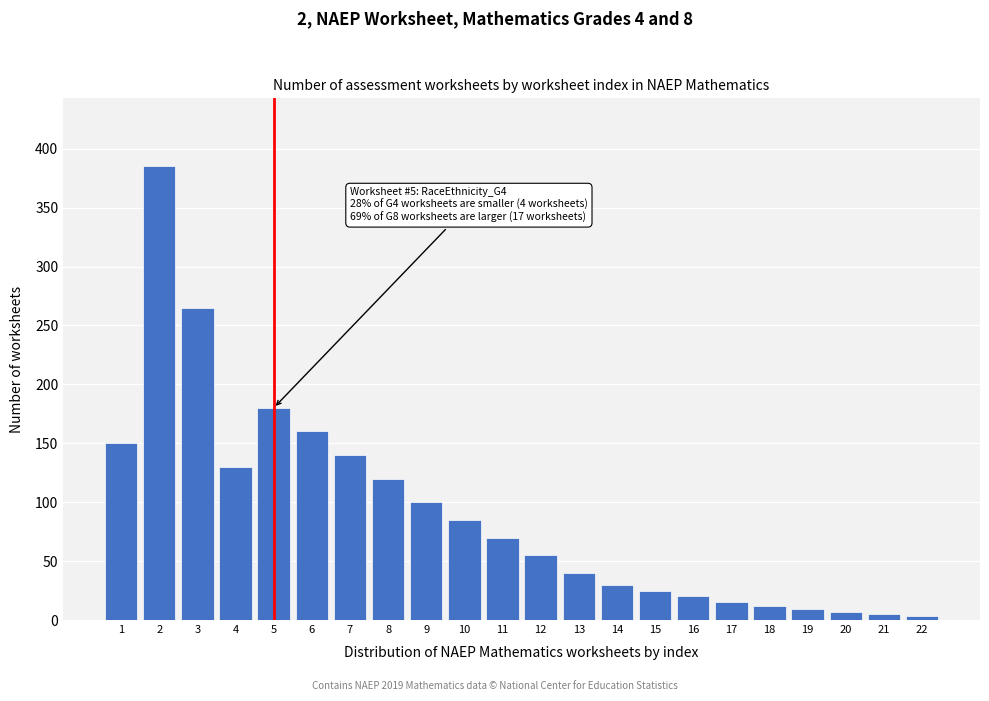

Reading left to right, what are all the values shown in this chart?

150	385	265	130	180	160	140	120	100	85	70	55	40	30	25	20	15	12	9	7	5	3